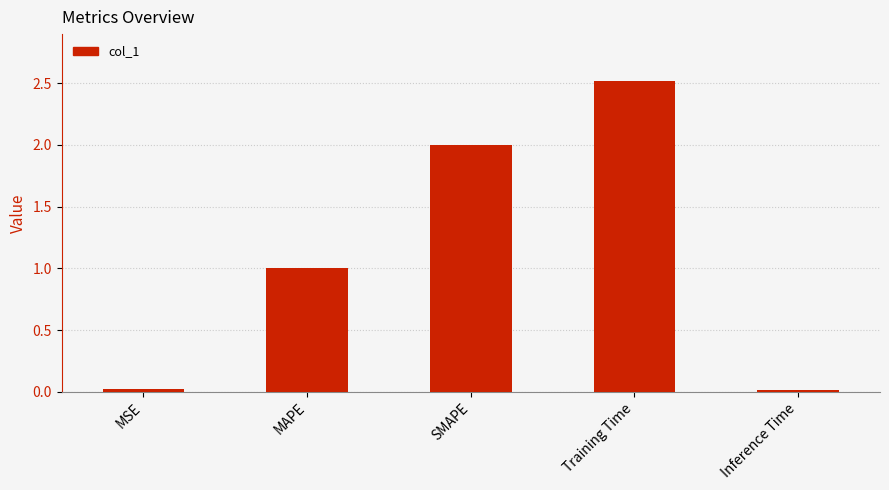

Are the bars horizontal?

No